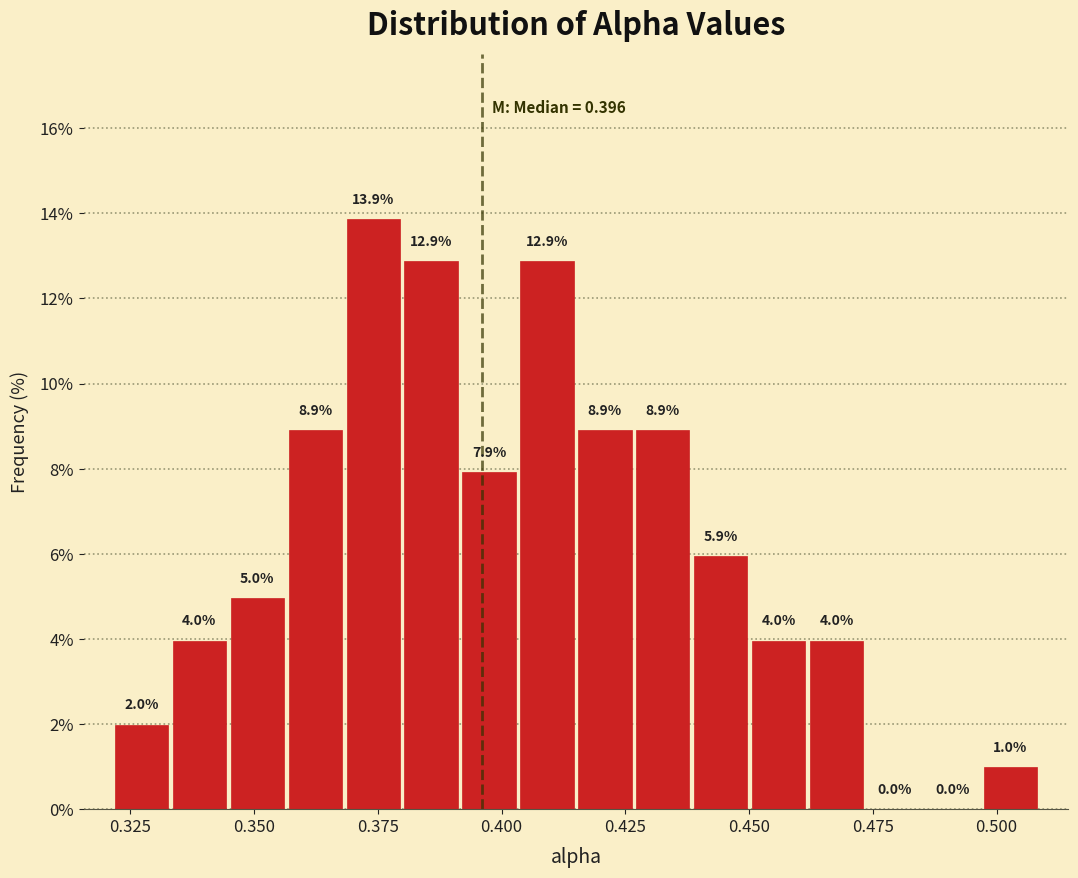

Read against the x-axis, roughly where is the centre of the tallest bar?

0.375